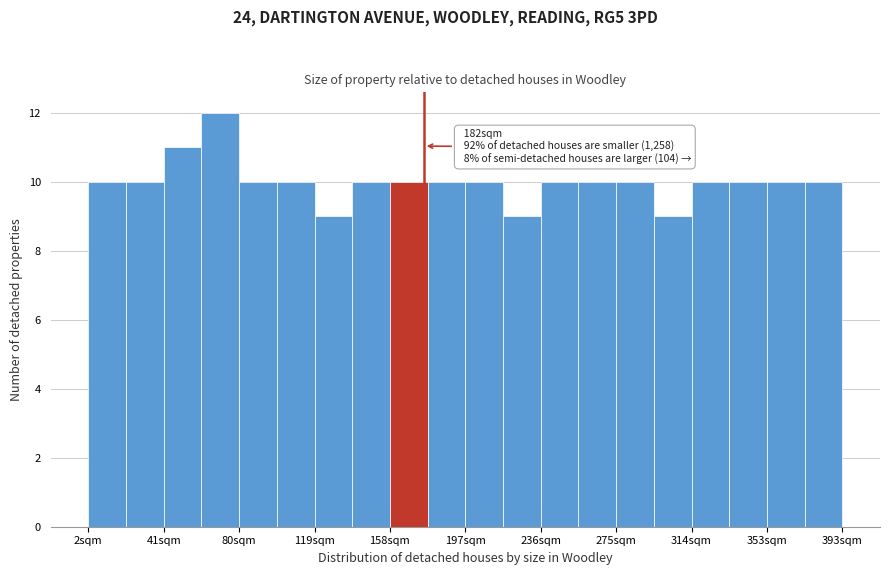

Read against the x-axis, roughly where is the centre of the tallest bar?

70